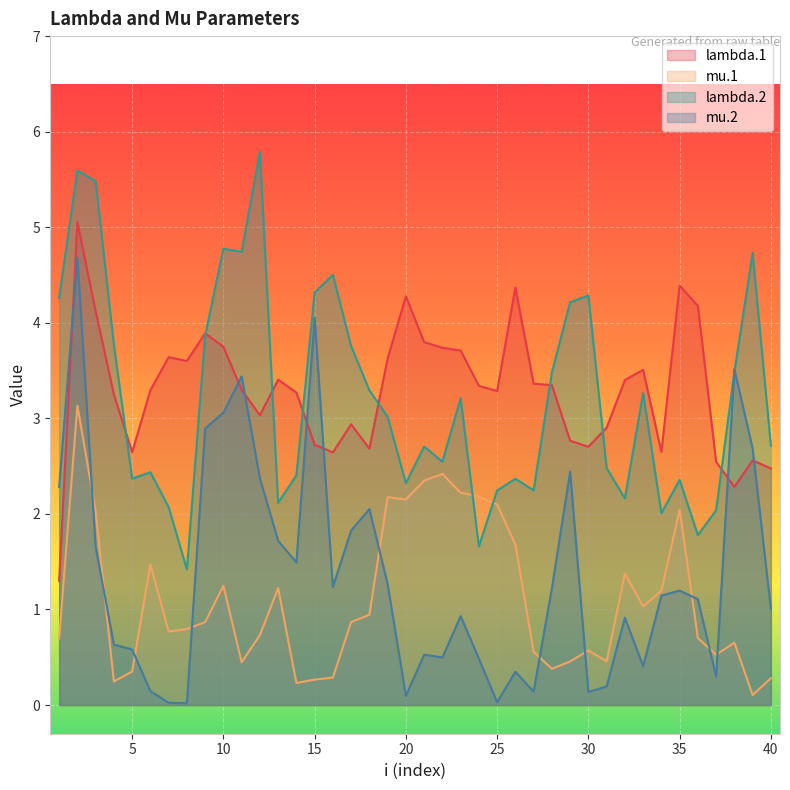

How many categories are shown in the chart?

40